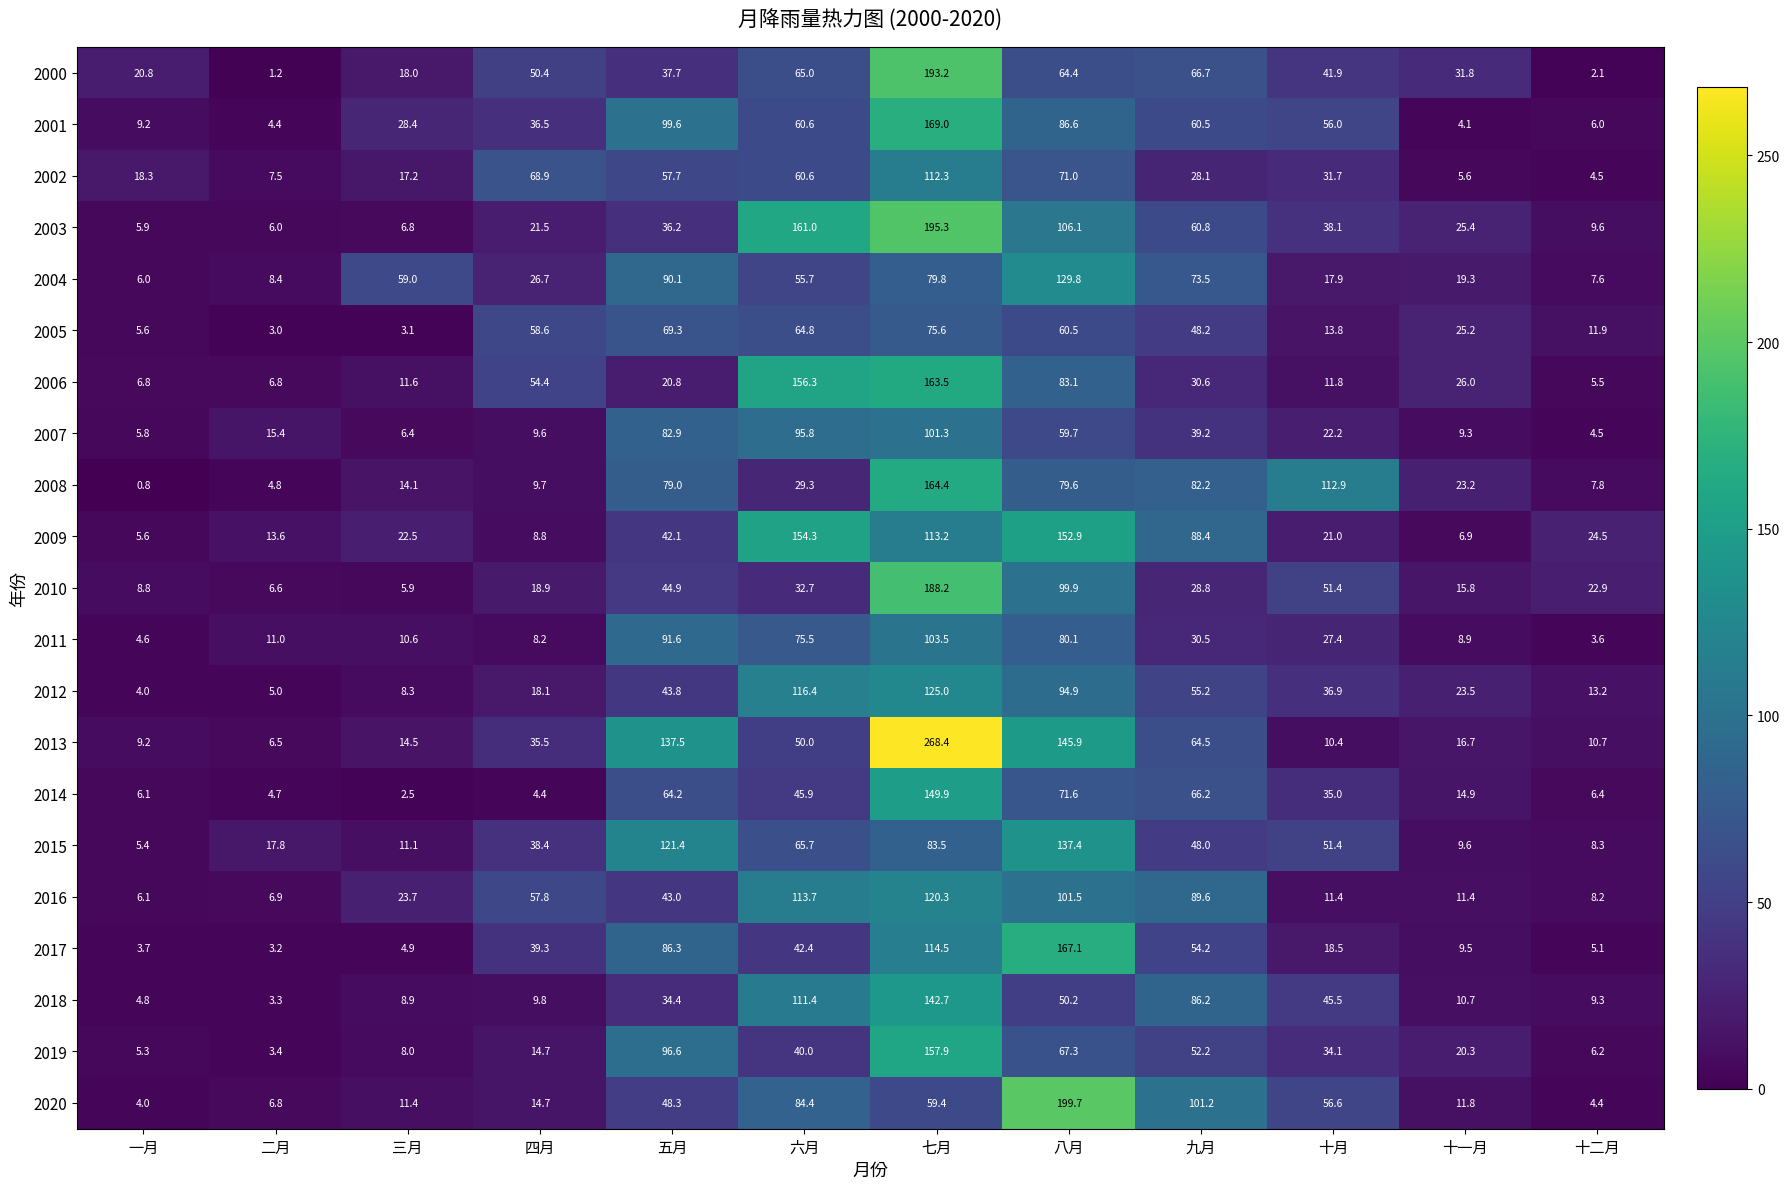

What is the sum of the 2015 values at 五月 and 二月?

139.2